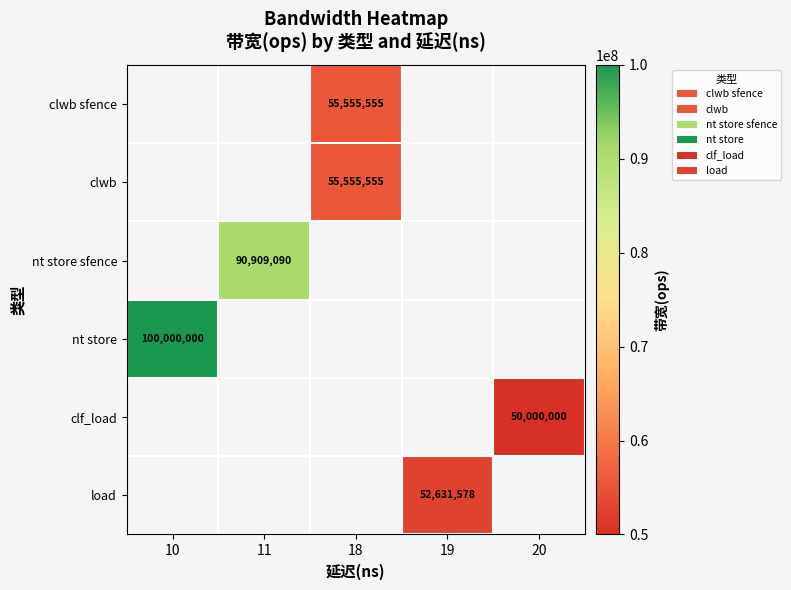

Which label corresponds to the smallest value in the chart?

20